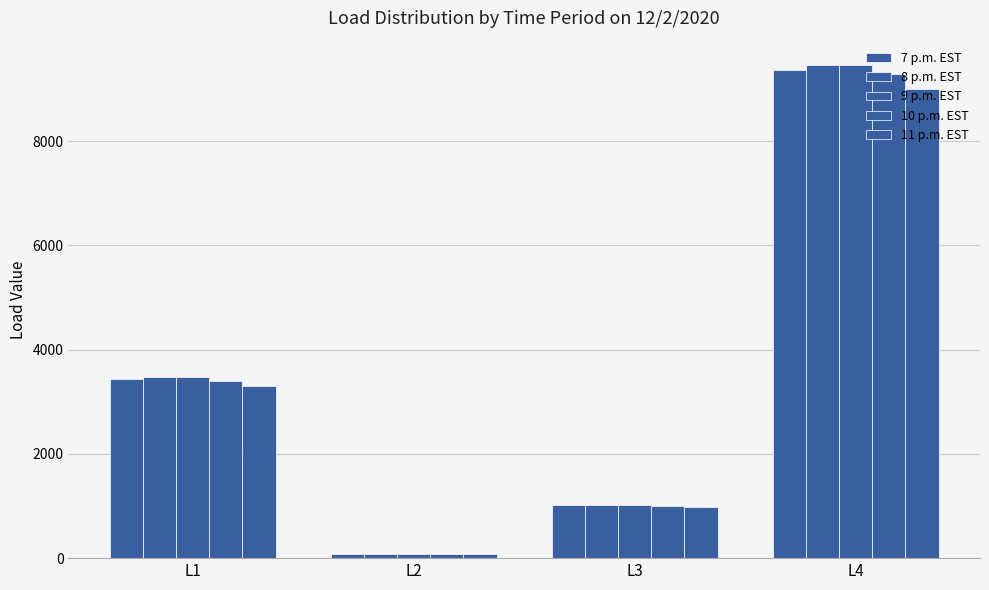

What is the difference between the second highest and second lowest values in the 9 p.m. EST series?

2445.2